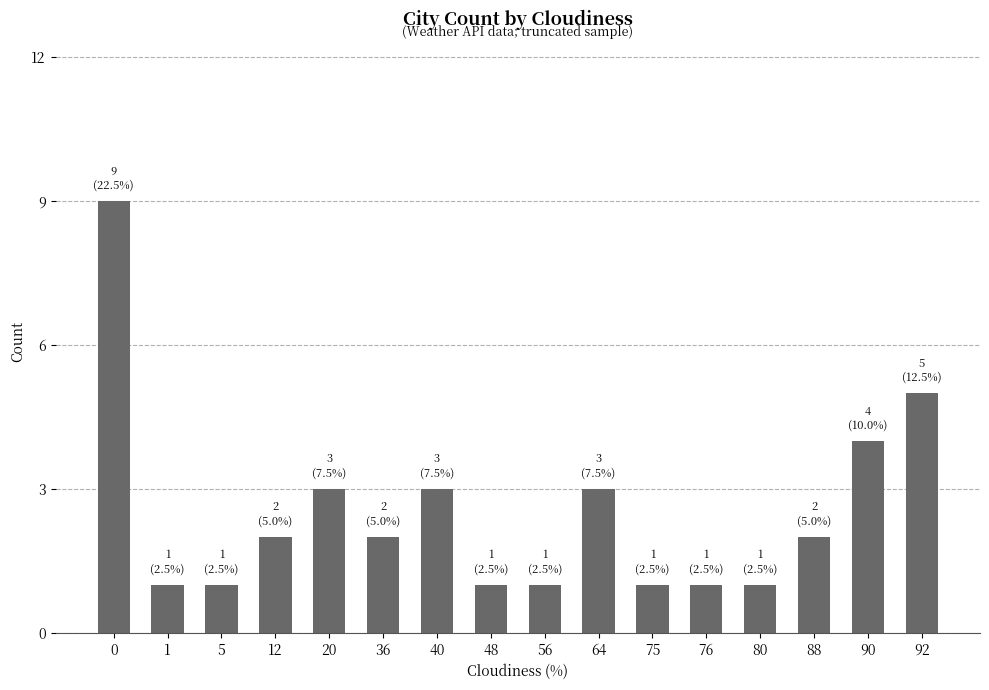

What is the approximate value at 92?

5